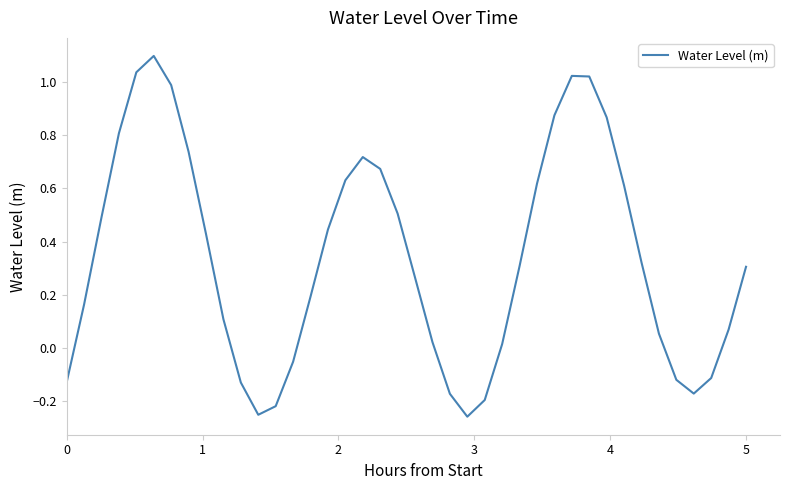

What is the greatest value displayed?

1.1